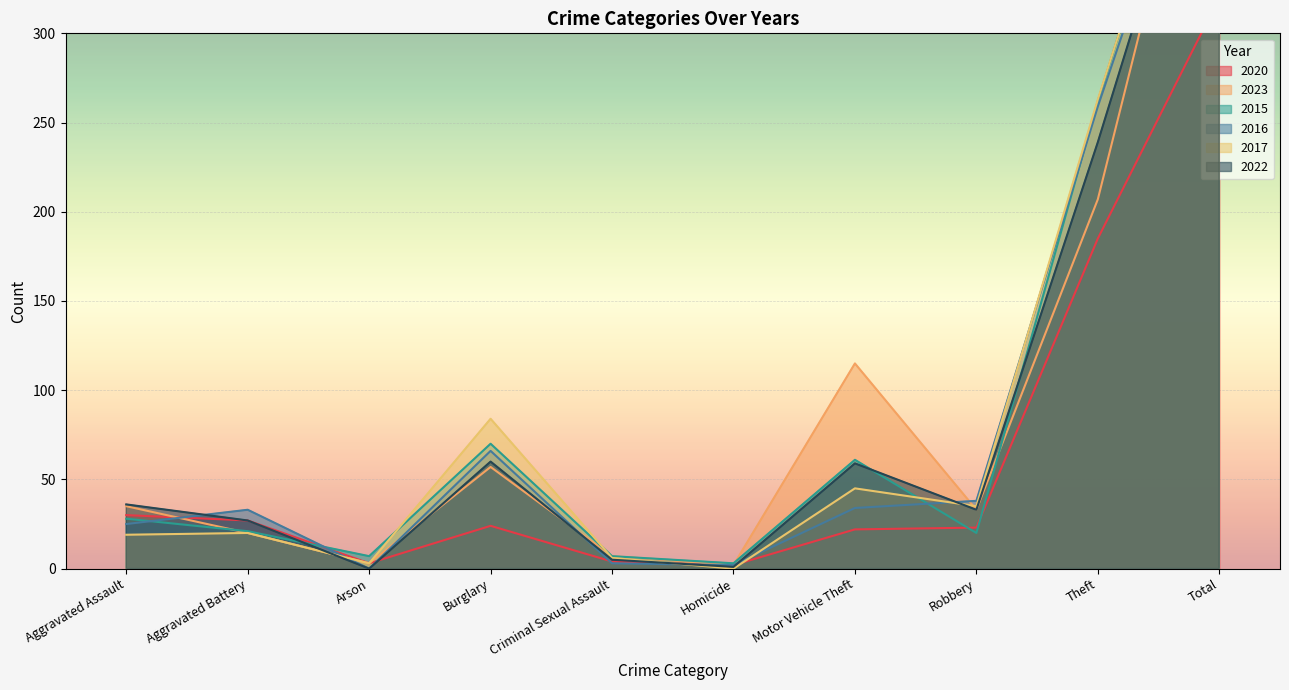

What is the approximate value of 2015 at Aggravated Assault, to the nearest 50?

50